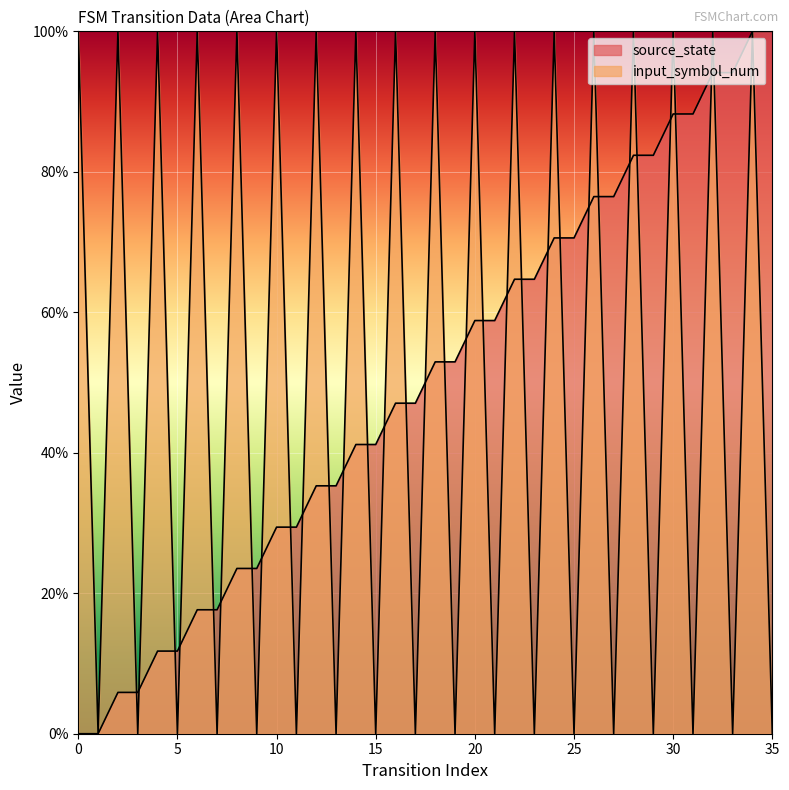

At which label is source_state closest to 50?

16